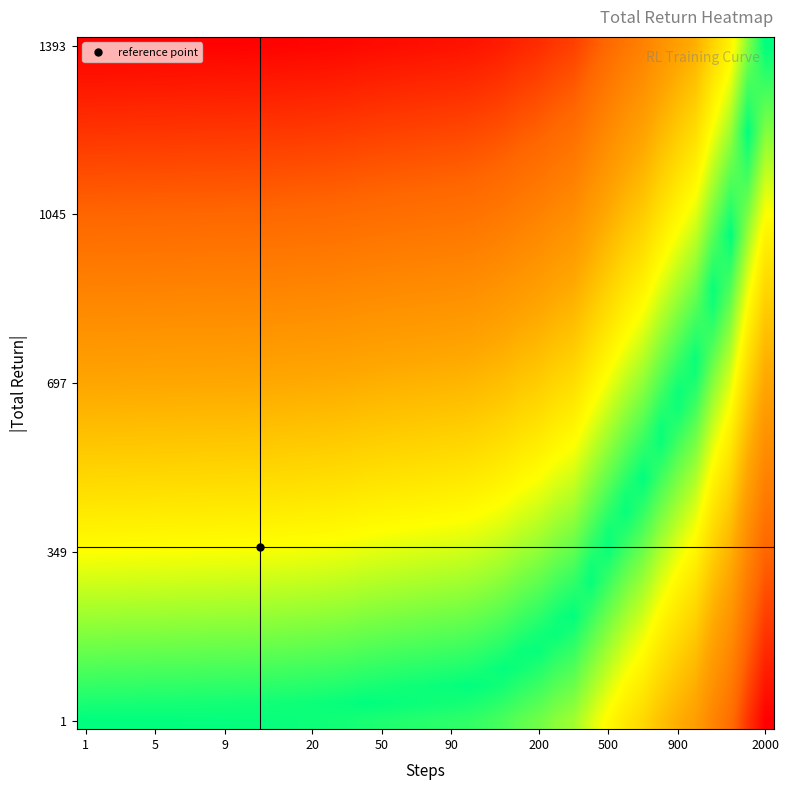

At how many categories does at least one series exceed 0?

40